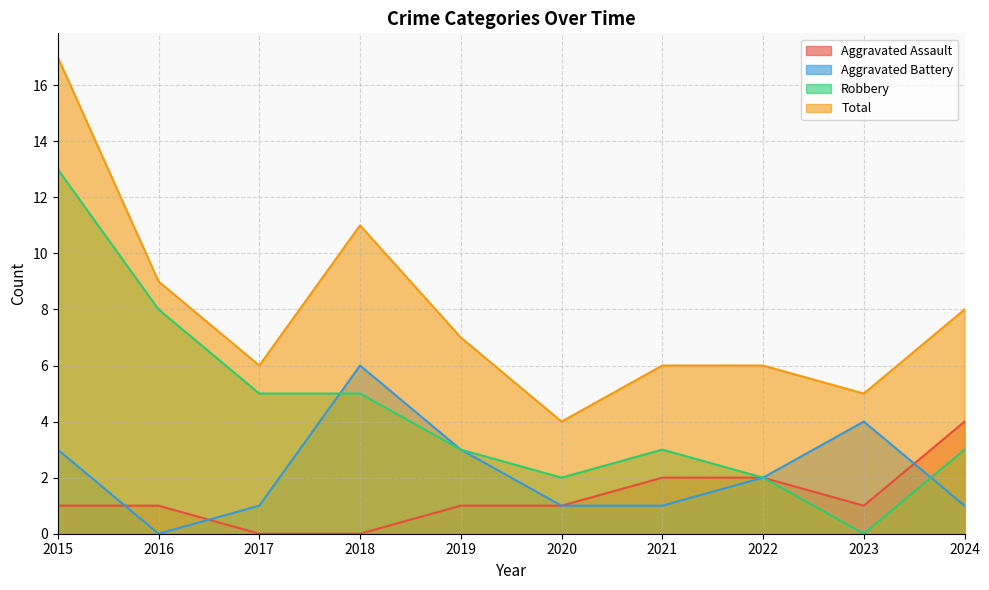

Is the value of Robbery at 2020 greater than the value of Total at 2024?

No